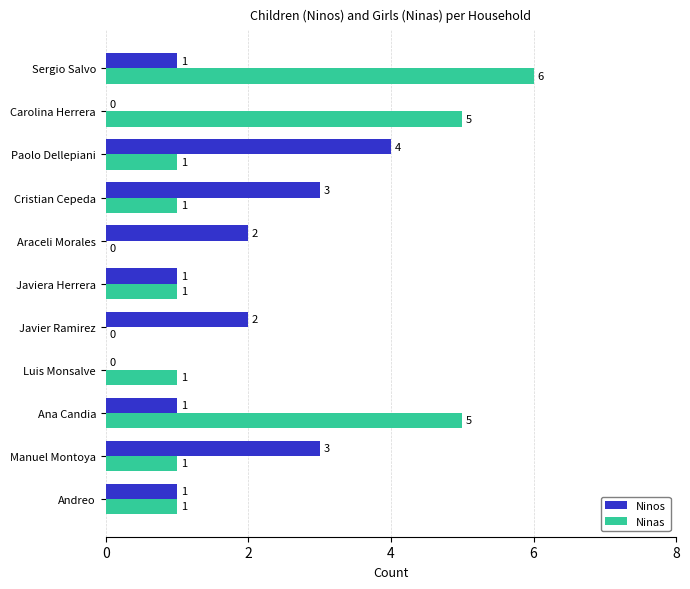

Between Araceli Morales and Paolo Dellepiani, which series saw the biggest shift?

Ninos